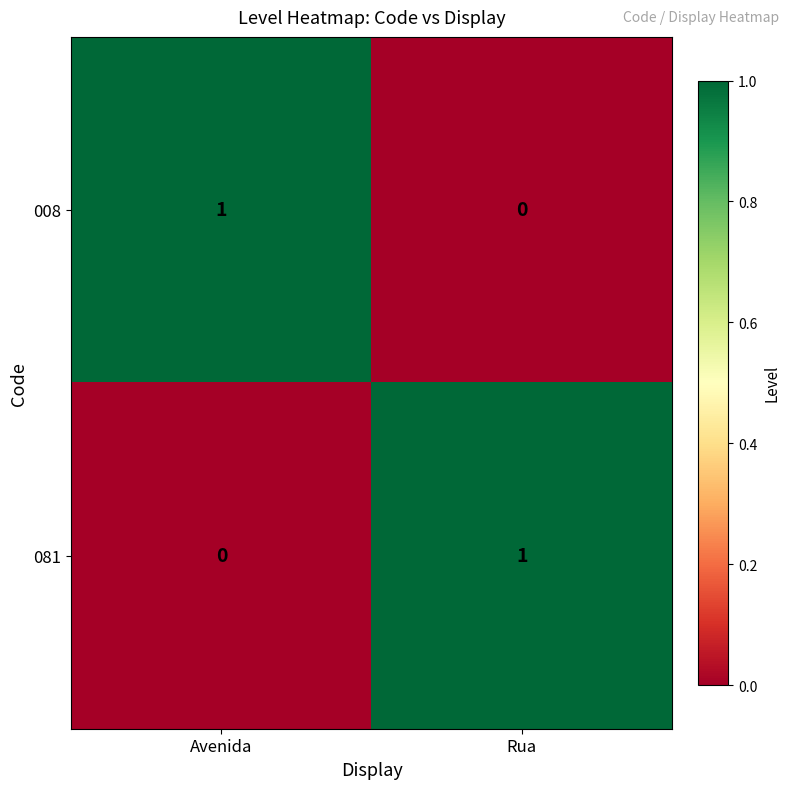

At which label does 008 reach its minimum?

Rua